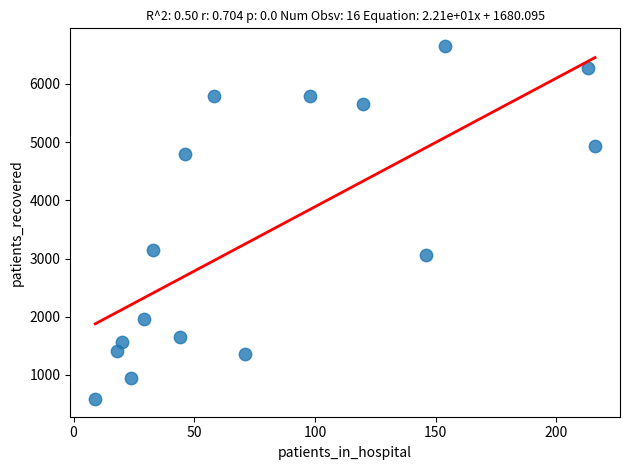

What is the range of X values (max minus min)?

207